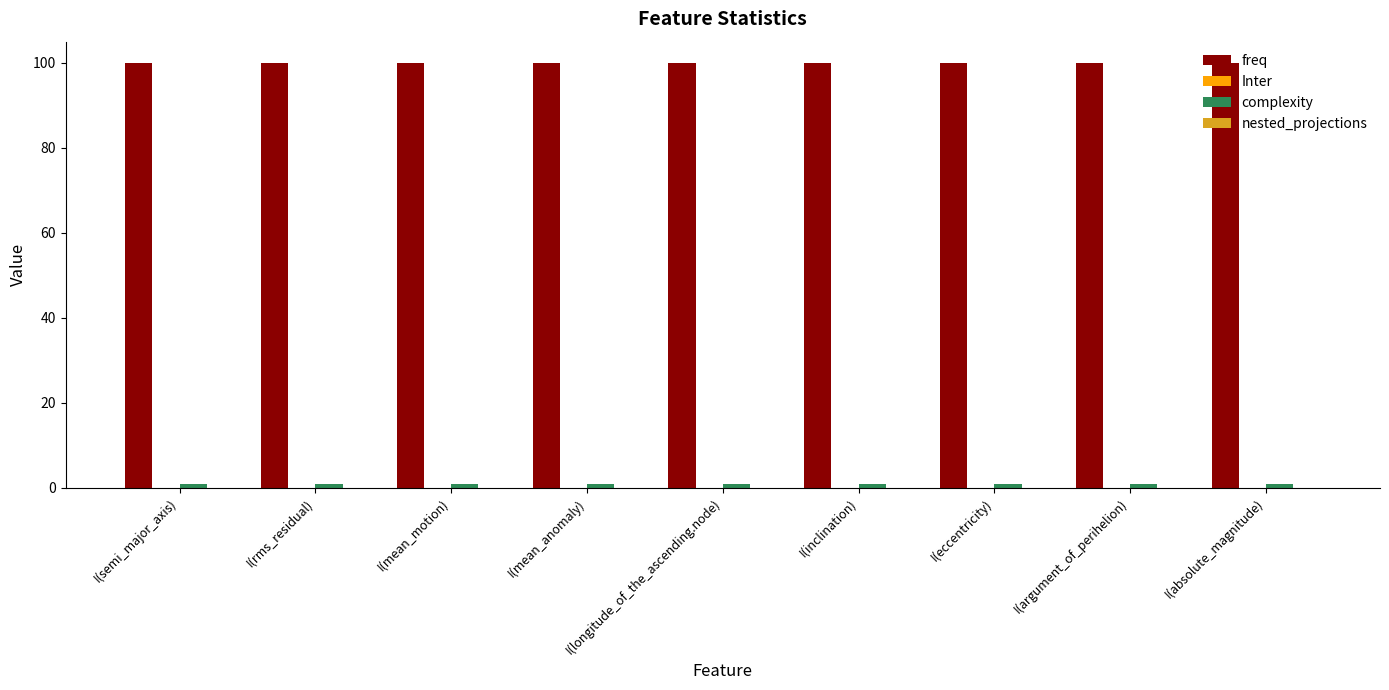

What is the maximum value shown in the chart?

100